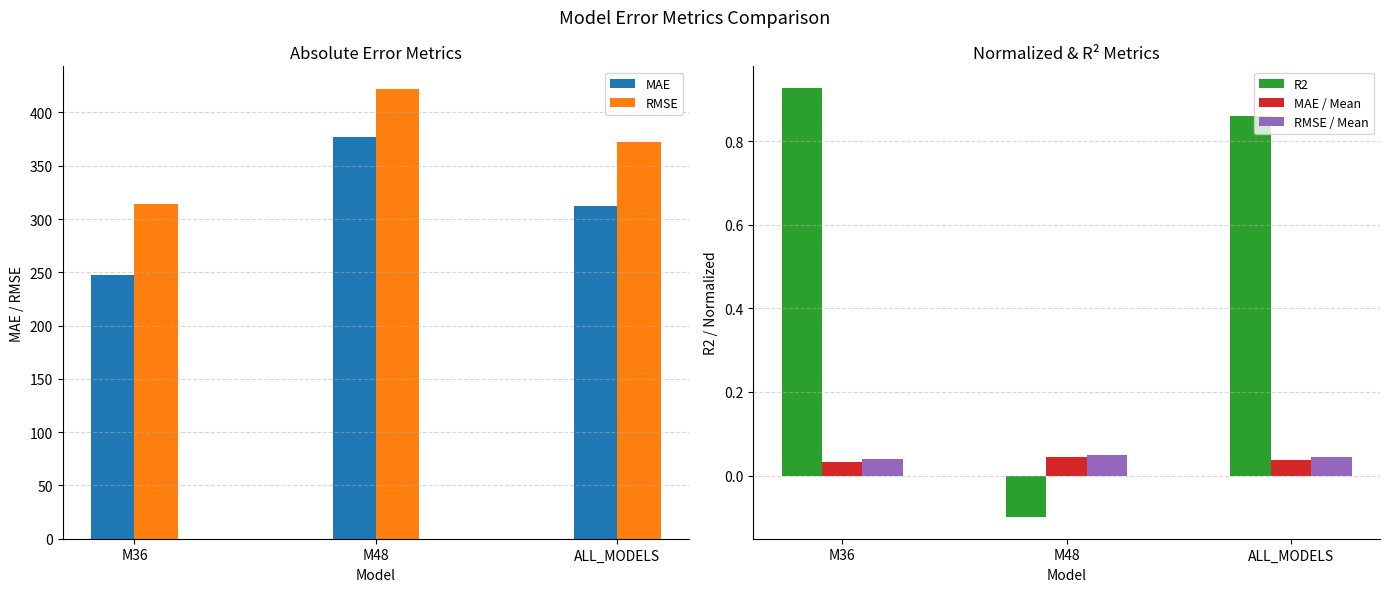

How many bars are there in each group?

5